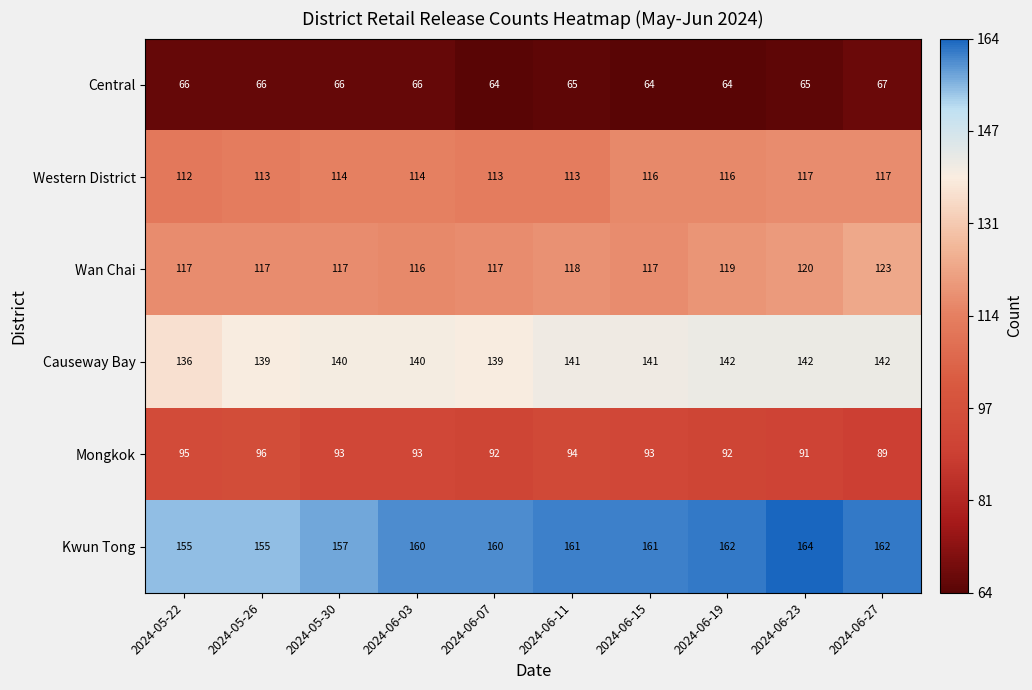

What is the spread (max minus min) of values at 2024-06-07?

96